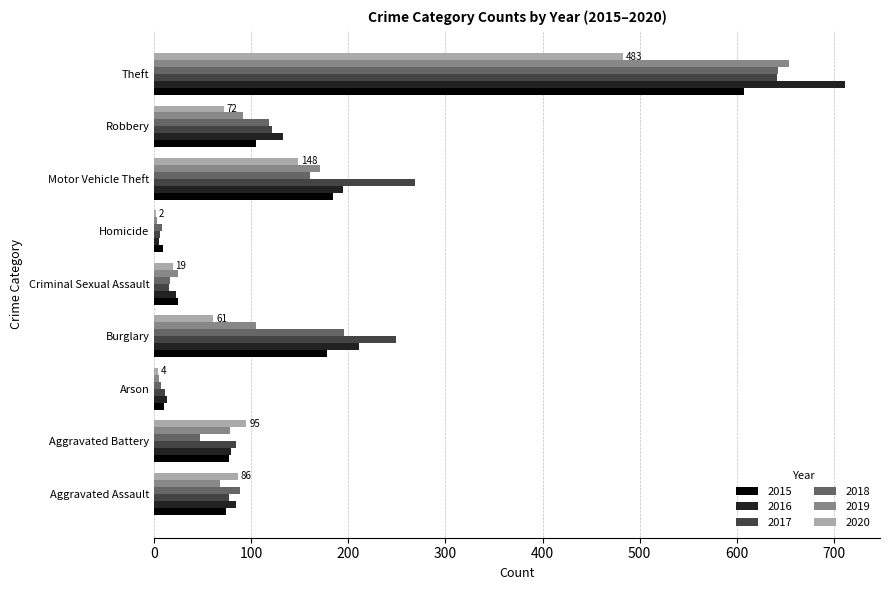

What value does the 2015 series have at Robbery?

105